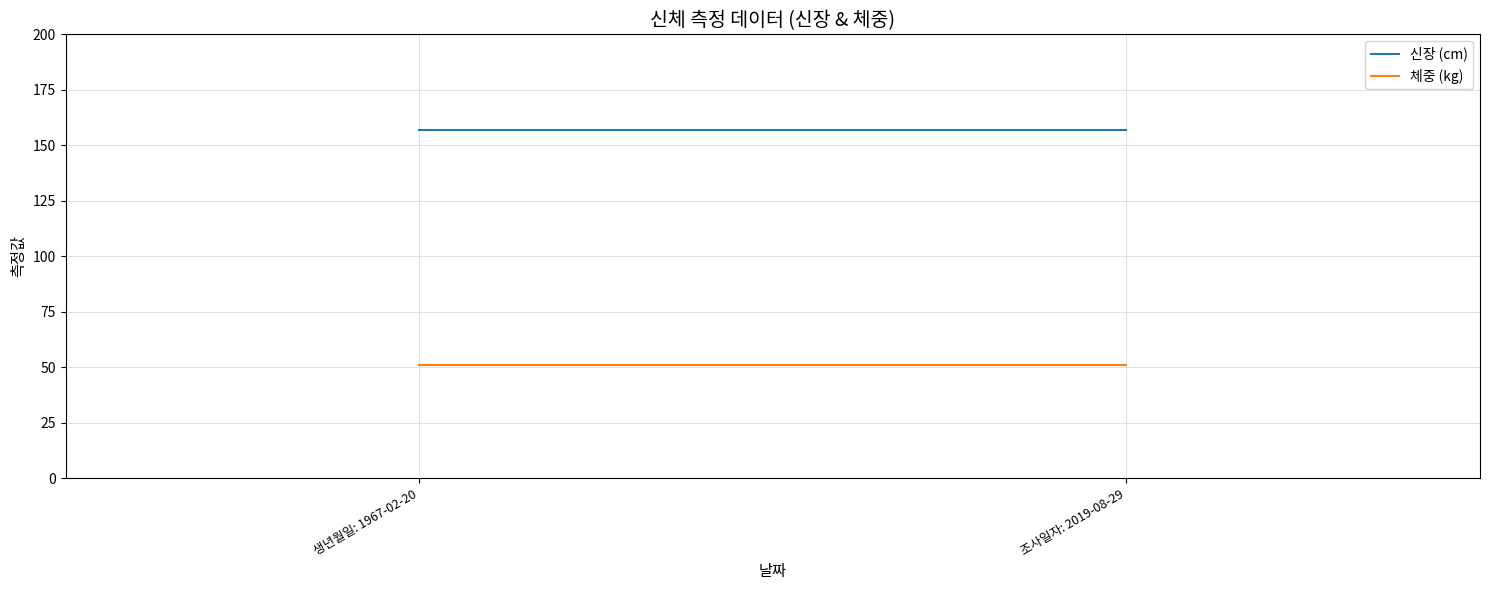

Reading left to right, what are all the values shown in this chart?

신장 (cm): 생년월일: 1967-02-20=157	조사일자: 2019-08-29=157
체중 (kg): 생년월일: 1967-02-20=51	조사일자: 2019-08-29=51